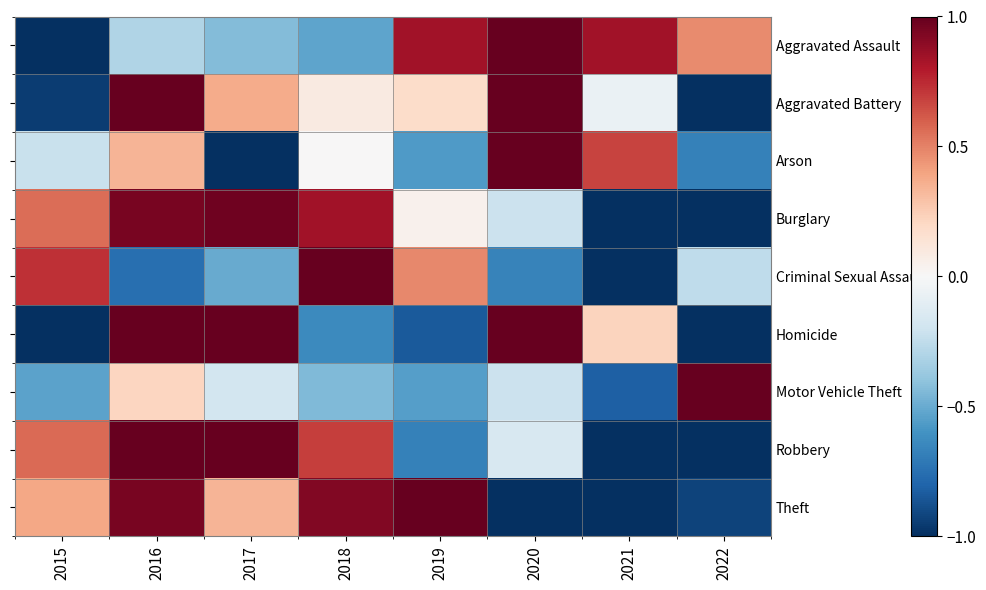

What is the total value across all series at 2021?

-3.2